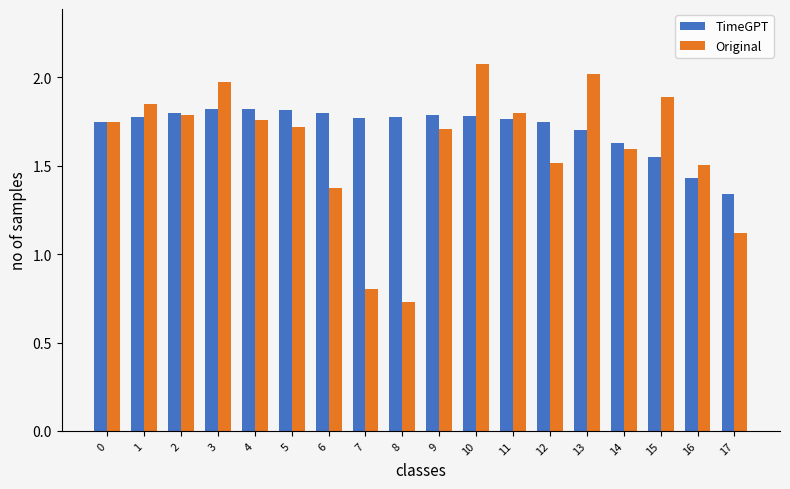

Read the Original value at 15.

1.9